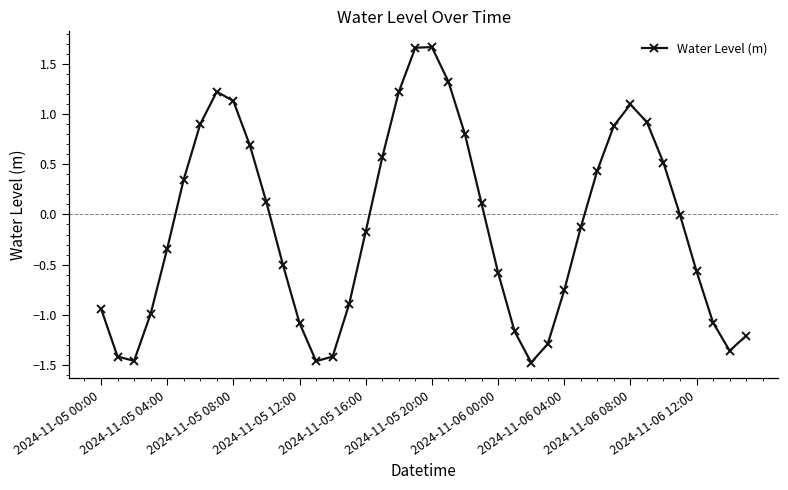

How many interior local valleys (lower than both neighbors) does the data have?

4